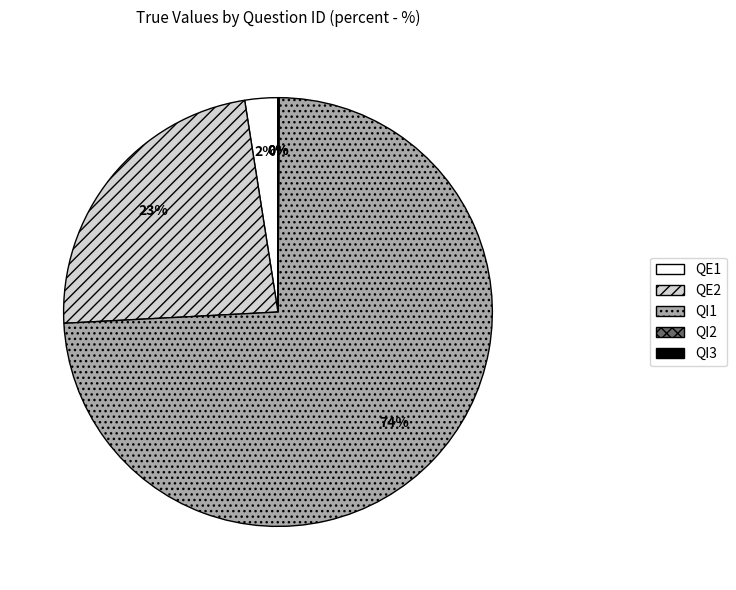

True or false: QE2 accounts for 23% of the total.

True